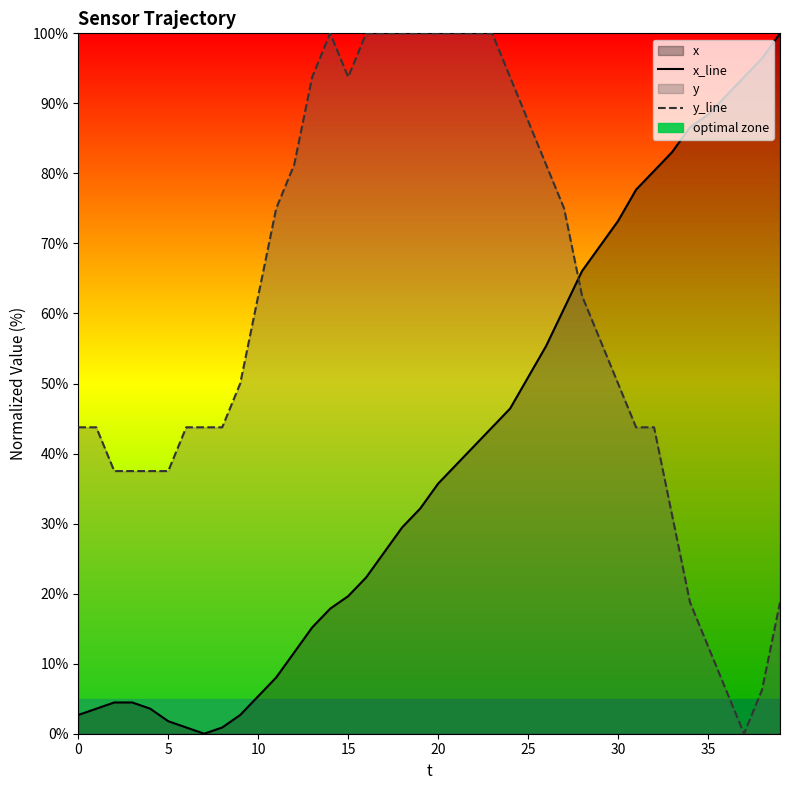

What is the difference between the highest and lowest values at 32?

36.6